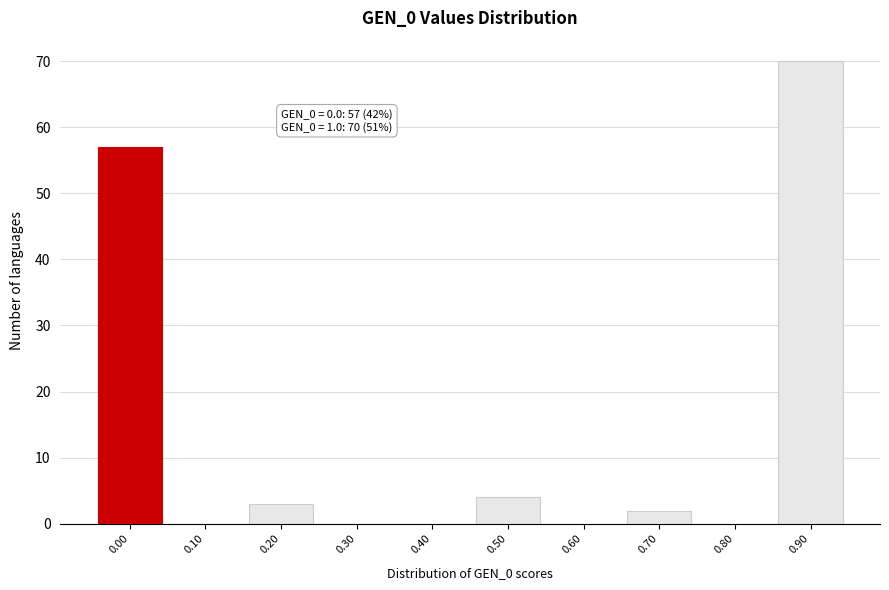

Reading left to right, extract all data points from this chart.

0.00=57	0.10=0	0.20=3	0.30=0	0.40=0	0.50=4	0.60=0	0.70=2	0.80=0	0.90=70